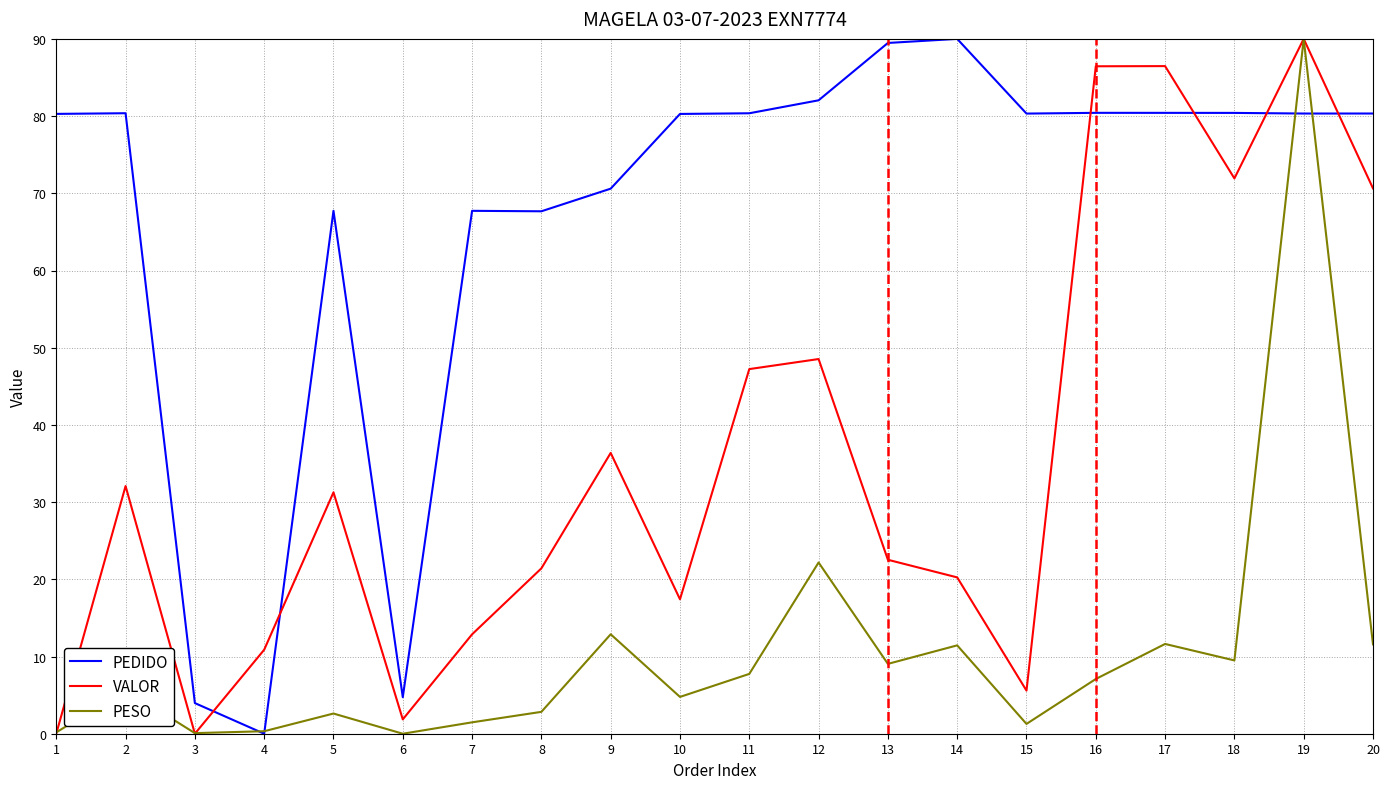

At which label does PESO reach its peak?

19